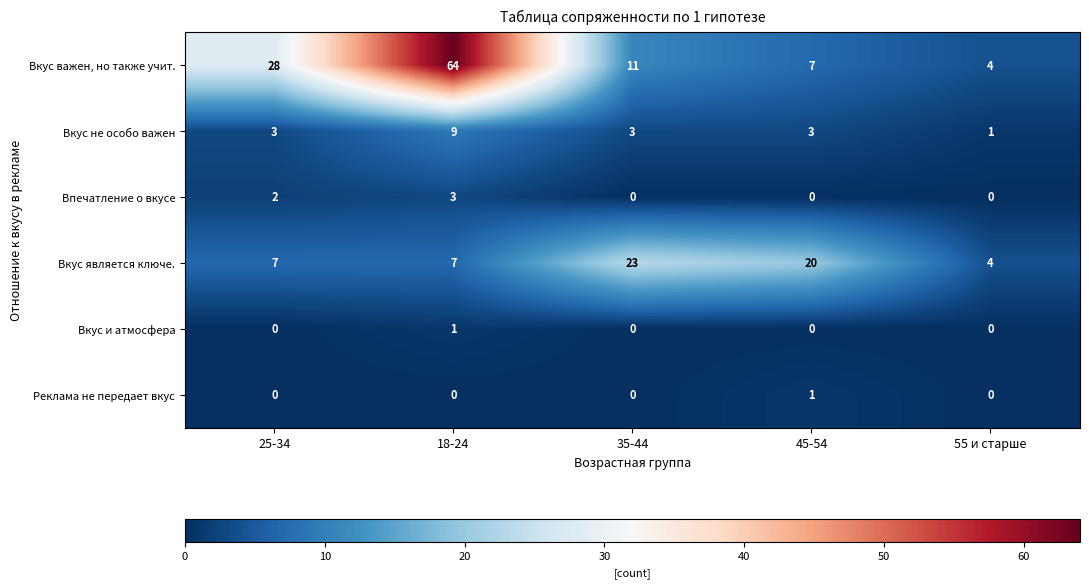

Which series has the widest spread of values?

Вкус важен, но также учит.